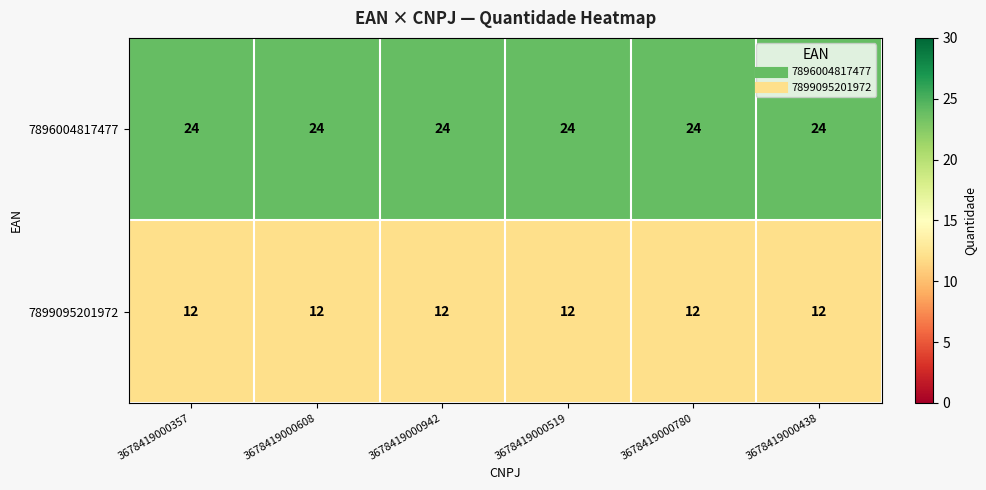

What is the approximate value of 7896004817477 at 3678419000438?

24